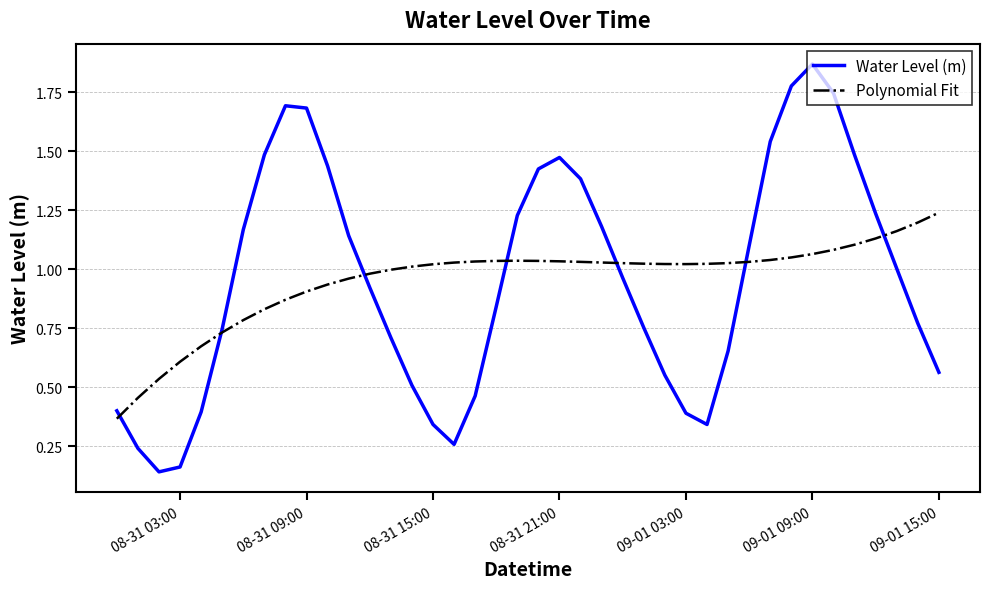

In Water Level (m), how many points are lower than both neighbors (excluding endpoints)?

3